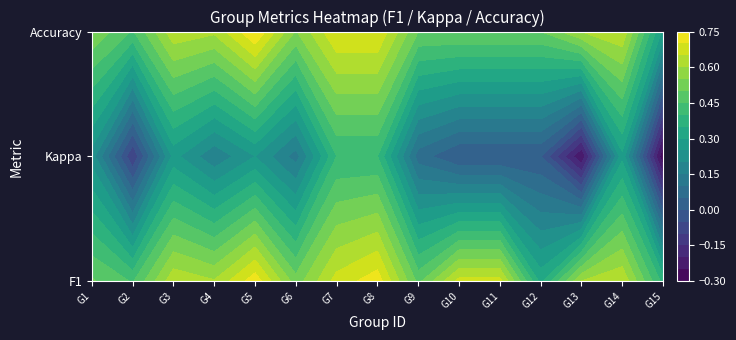

The chart shows a value of 0.1 at 17. True or false?

False